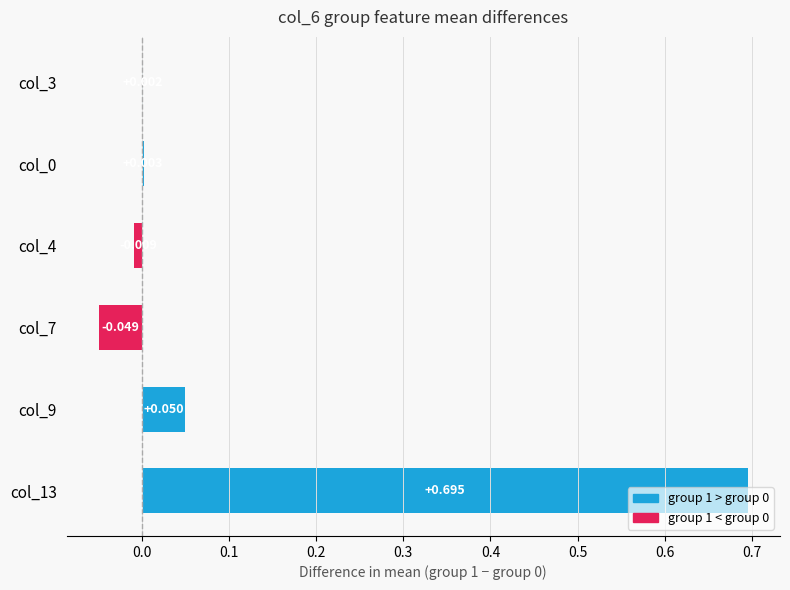

Which label corresponds to the largest value in the chart?

col_13